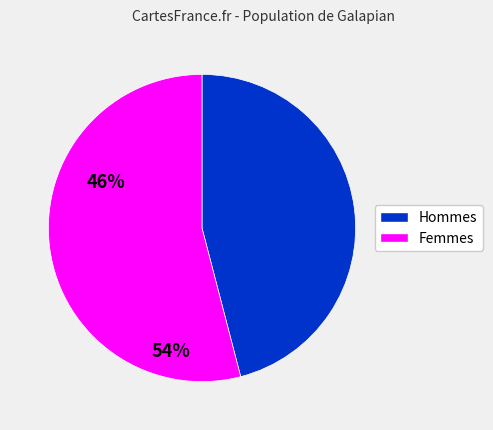

Is there any slice that represents more than half of the pie?

Yes